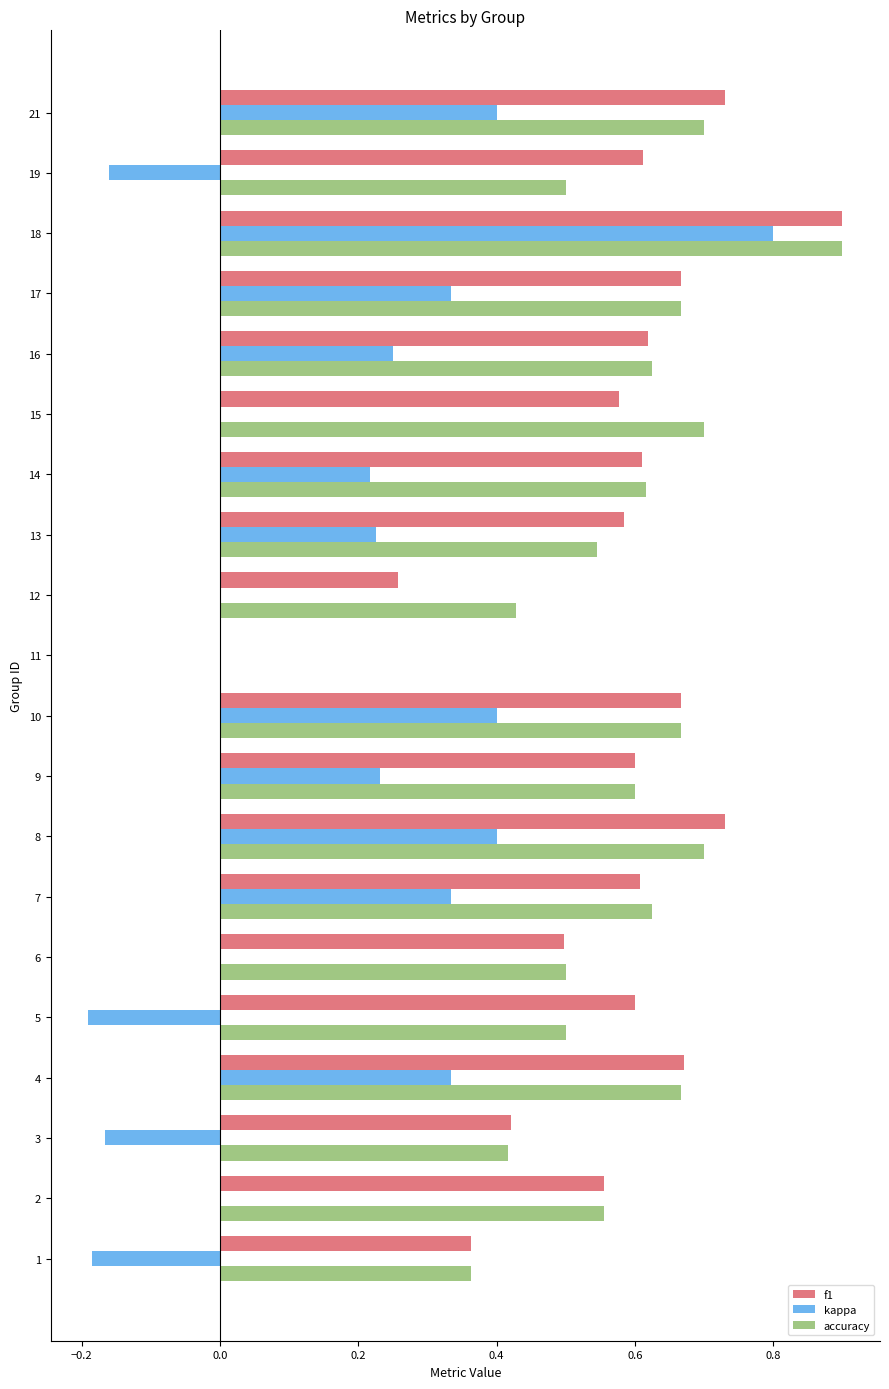

At which category is the sum across all series the highest?

18